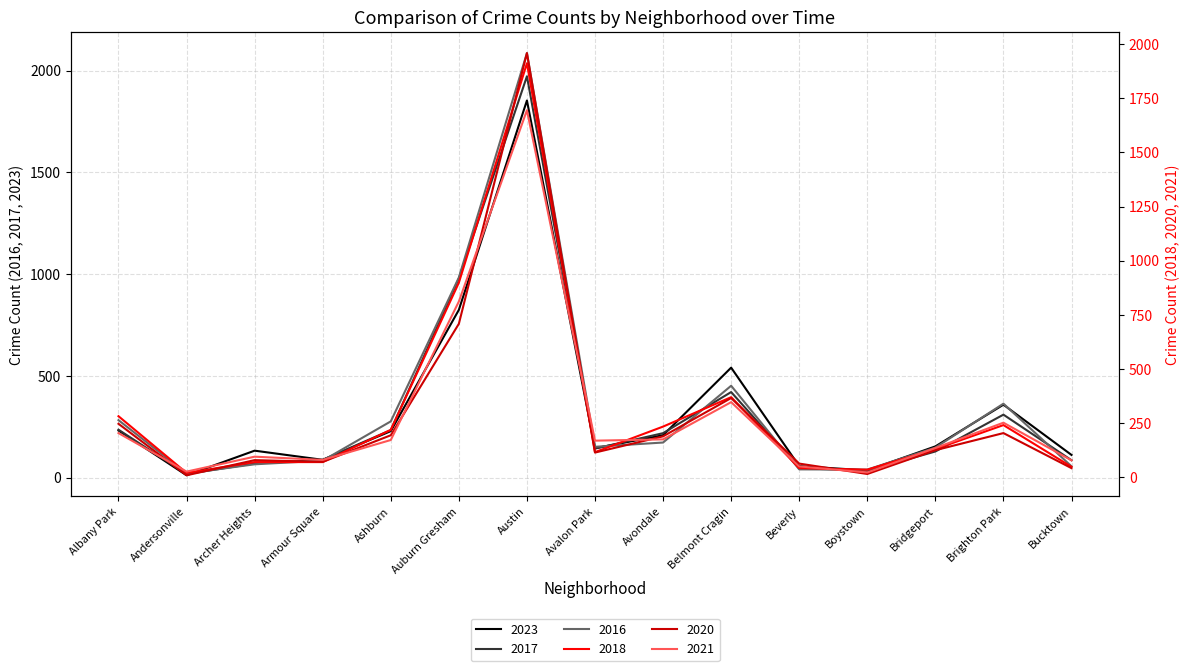

How many lines are shown in the chart?

6